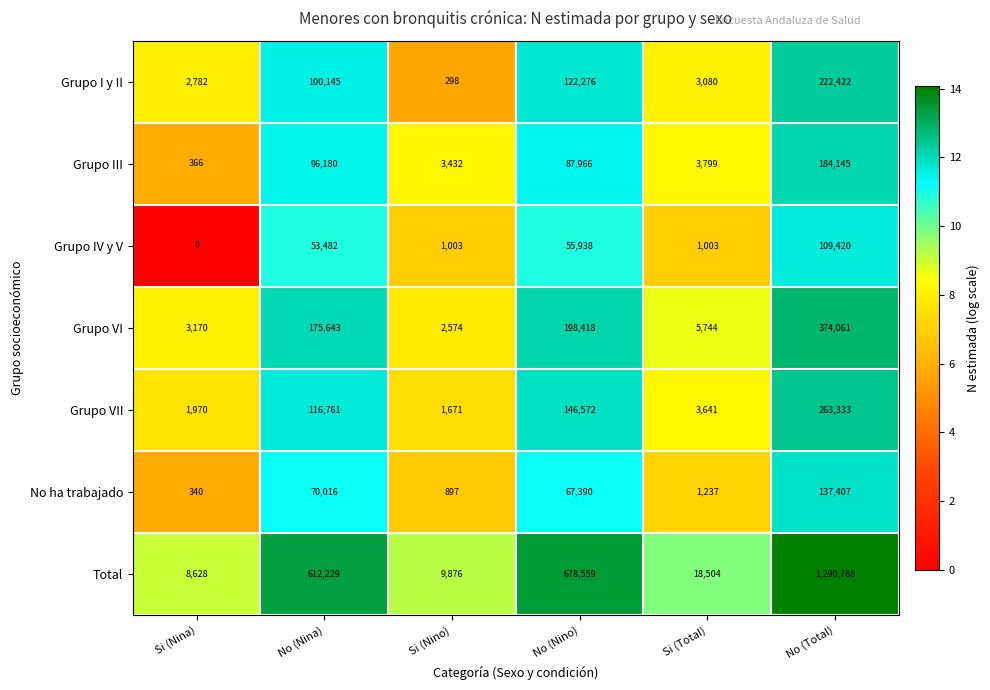

Which series has the largest total across all categories?

Total